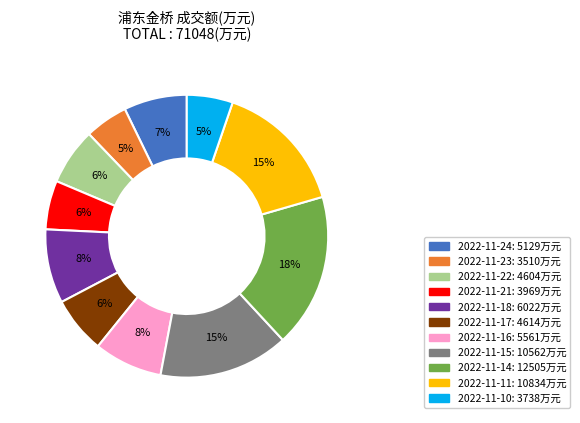

Does any single category account for the majority?

No